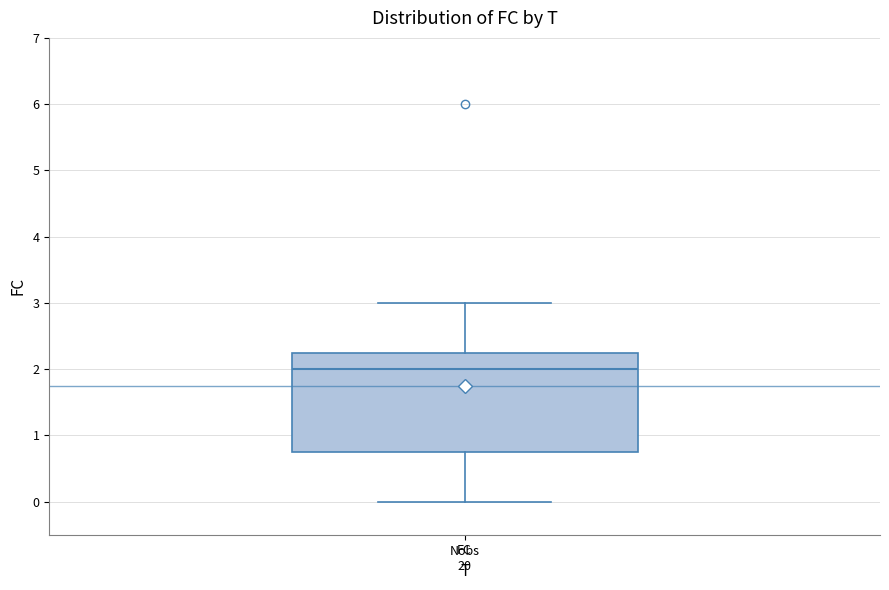

Where does the median line of the box for FC sit on the y-axis? The values are not printed on the chart, so give them approximately, as read against the axis.

2.0